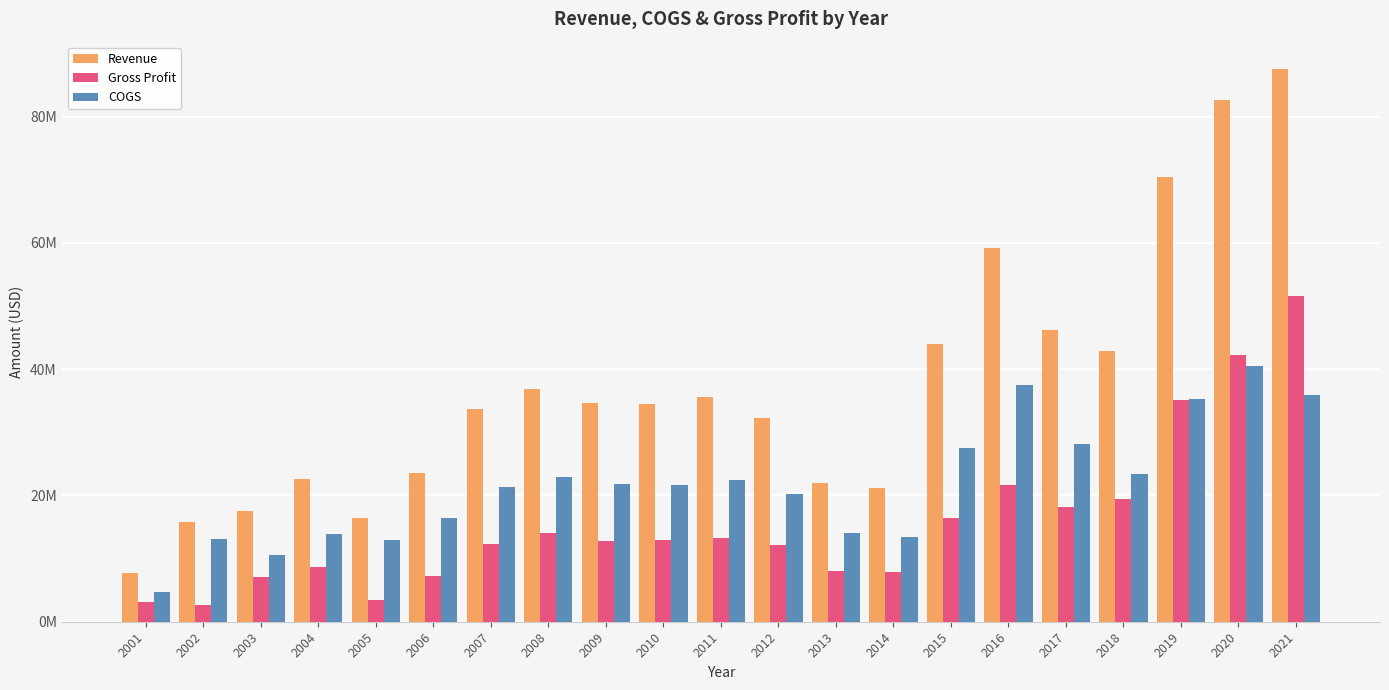

Reading left to right, extract all data points from this chart.

Revenue: 2001=7725000	2002=15727000	2003=17591843	2004=22586906	2005=16453888	2006=23545642	2007=33682115	2008=36898320	2009=34571887	2010=34538394	2011=35613724	2012=32349003	2013=22046218	2014=21259990	2015=44020358	2016=59210996	2017=46237274	2018=42917245	2019=70515715	2020=82681000	2021=87513000
Gross Profit: 2001=3079000	2002=2700000	2003=7099367	2004=8721136	2005=3491994	2006=7183641	2007=12316150	2008=14040758	2009=12756533	2010=12943719	2011=13230502	2012=12178073	2013=7981514	2014=7836620	2015=16500663	2016=21734761	2017=18128825	2018=19437900	2019=35182382	2020=42188000	2021=51556000
COGS: 2001=4646000	2002=13027000	2003=10492476	2004=13865770	2005=12961894	2006=16362001	2007=21365965	2008=22857562	2009=21815354	2010=21594675	2011=22383222	2012=20170930	2013=14064704	2014=13423370	2015=27519695	2016=37476235	2017=28108449	2018=23479345	2019=35333333	2020=40493000	2021=35957000